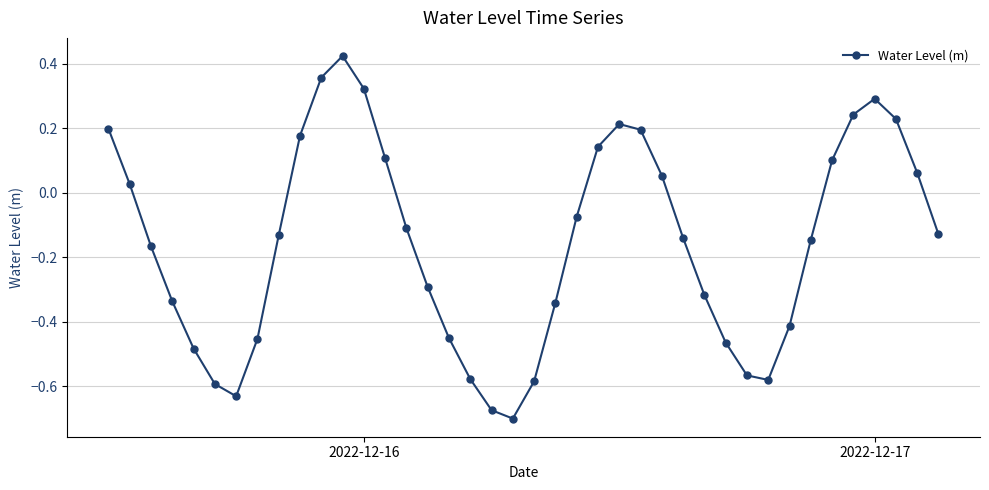

What is the sum of all values?

-6.2